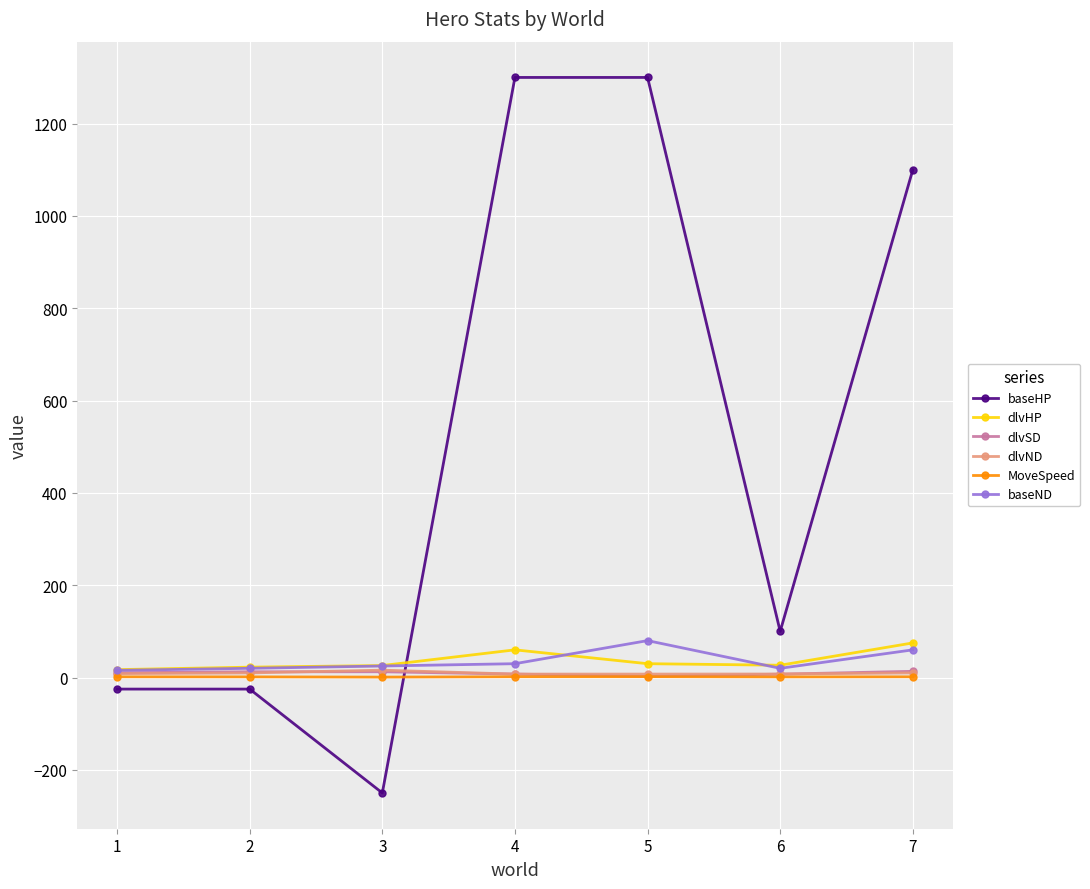

Which series changed the most between 2 and 5?

baseHP